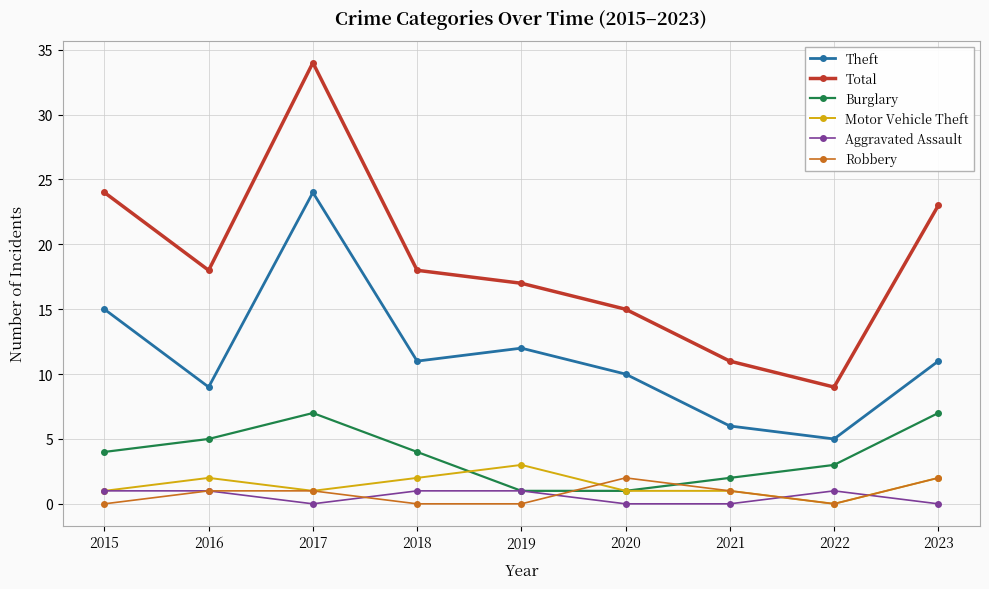

What are all the series names shown in the legend?

Theft, Total, Burglary, Motor Vehicle Theft, Aggravated Assault, Robbery